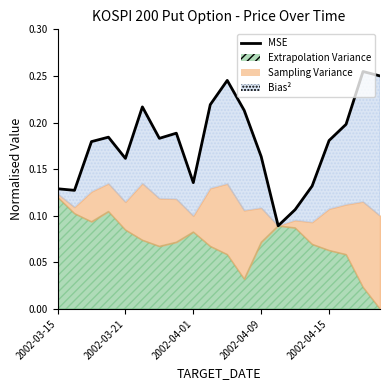

What is the sum of the values at 12 and 18?

0.4